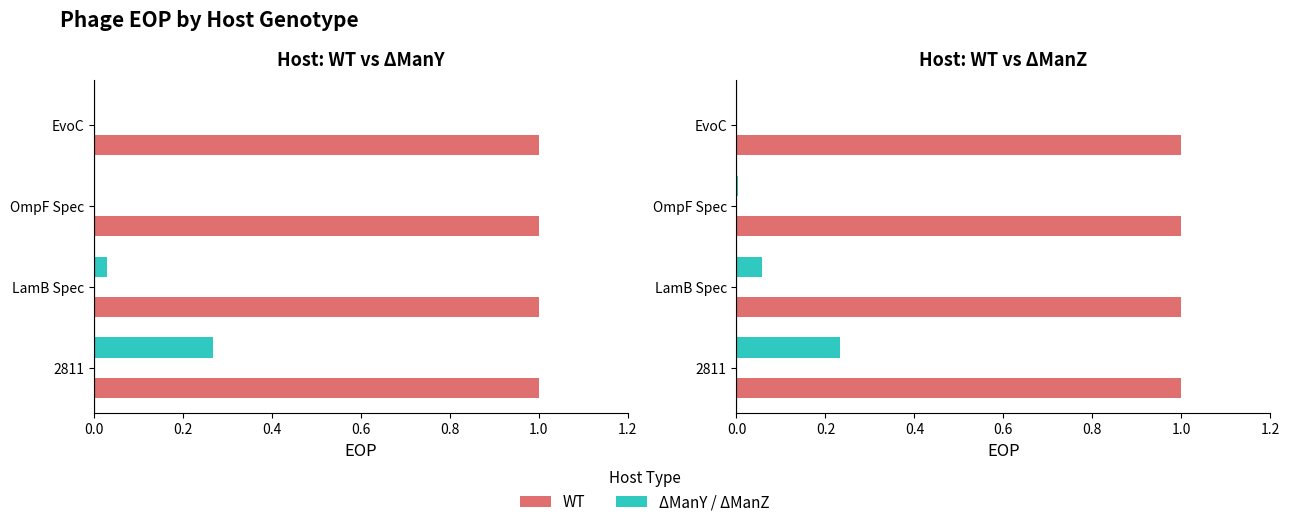

What is the average value of the dManZ series?

0.1